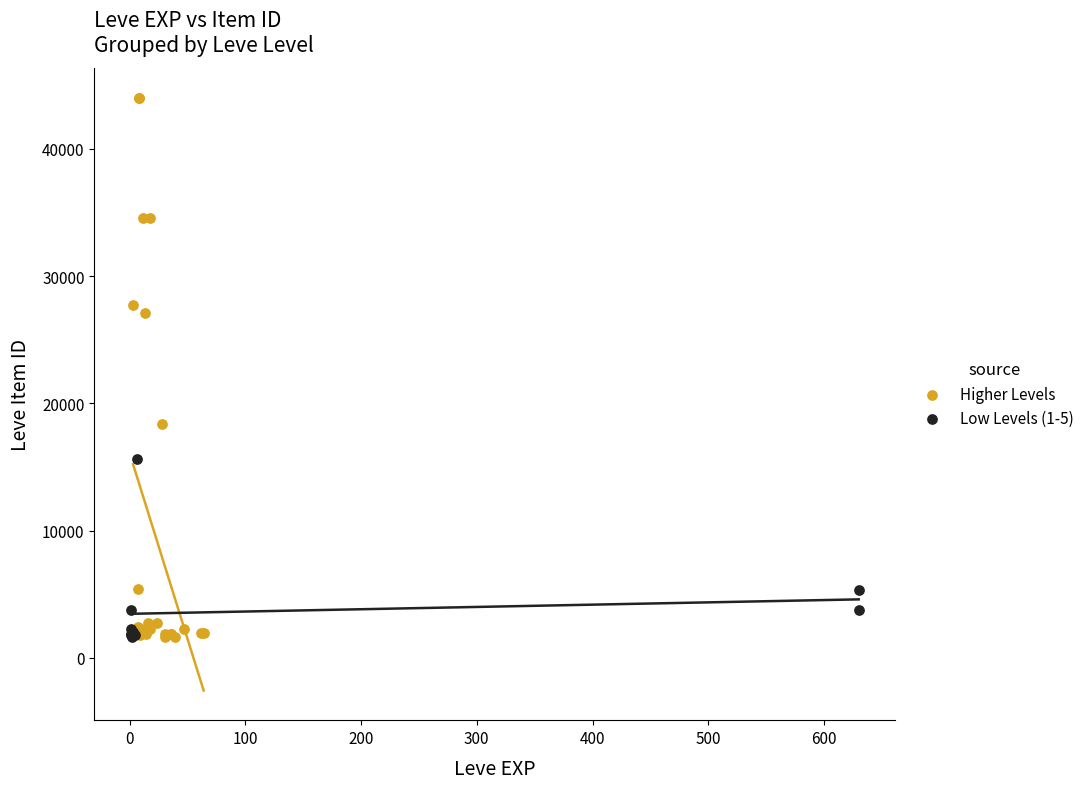

Which series has the largest Y range (max minus min)?

Higher Levels